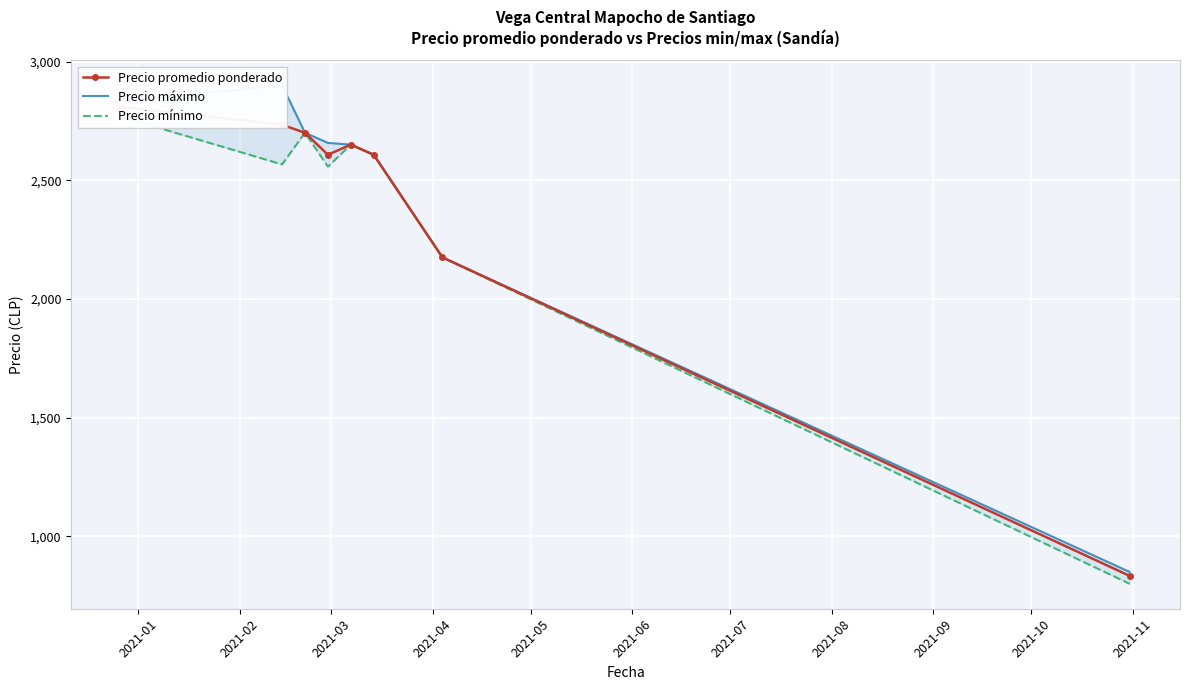

How many data points in Precio mínimo are above 2607?

4